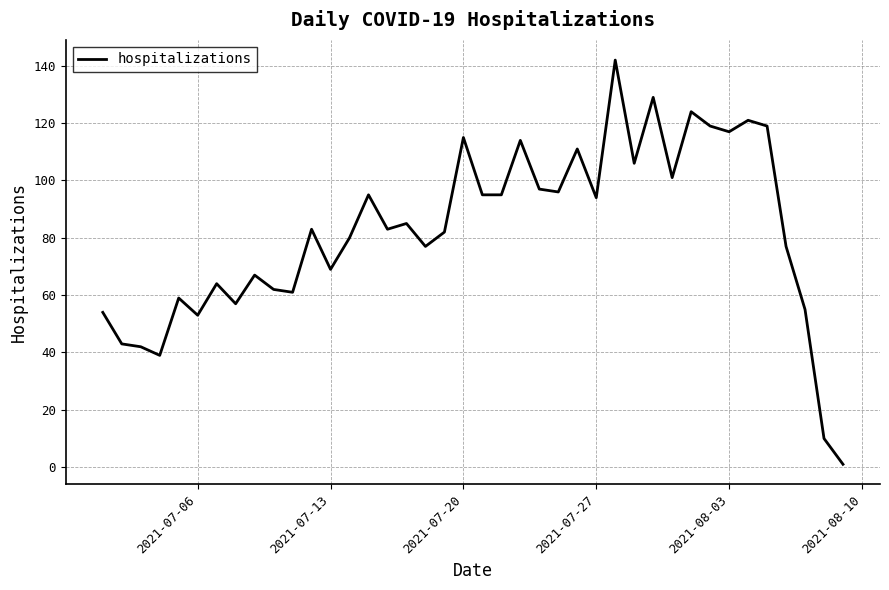

What is the sum of all values?

3293